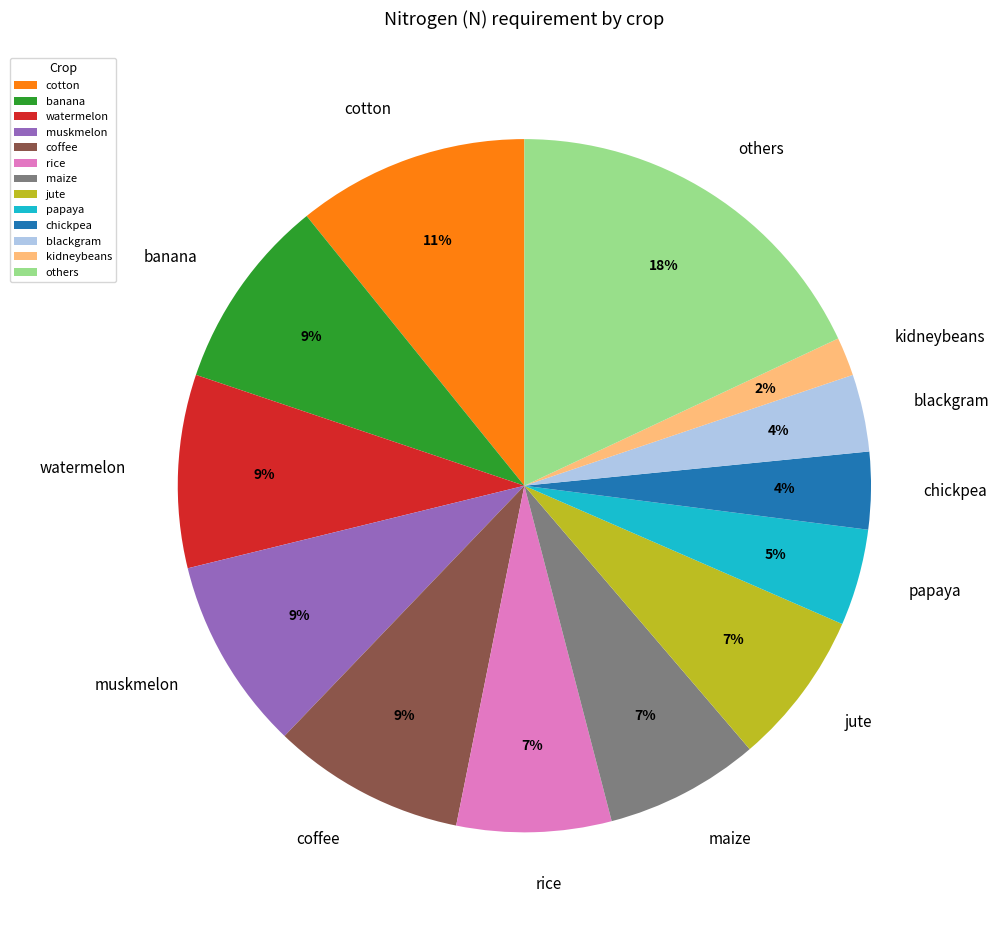

How many segments does this pie chart have?

13